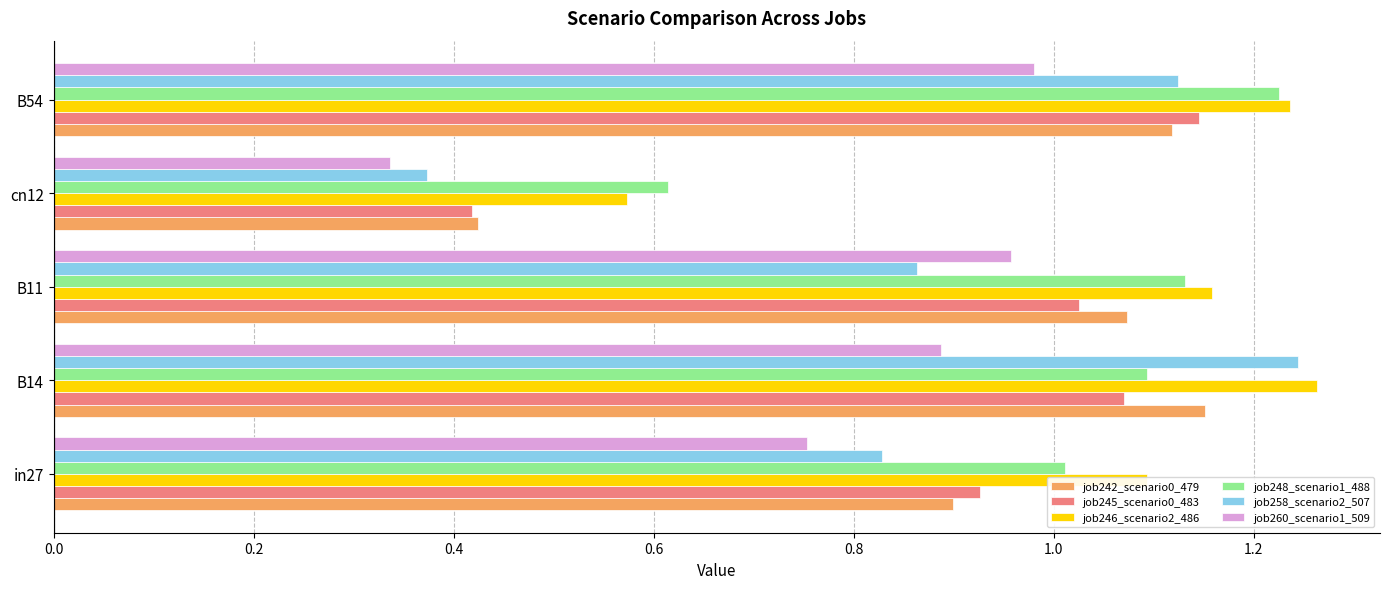

At which label does job245_scenario0_483 reach its minimum?

cn12